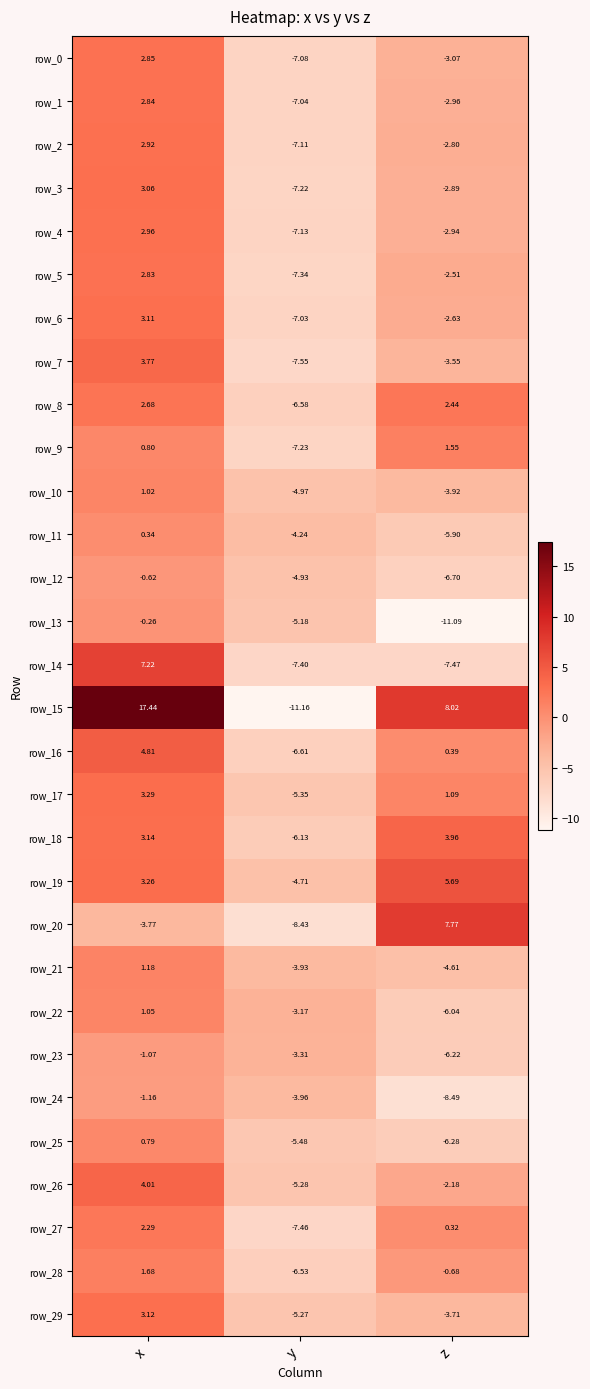

List the series in order of their peak value, lowest first.

row_24, row_23, row_12, row_13, row_11, row_25, row_10, row_22, row_21, row_9, row_28, row_27, row_8, row_5, row_1, row_0, row_2, row_4, row_3, row_6, row_29, row_17, row_7, row_18, row_26, row_16, row_19, row_14, row_20, row_15